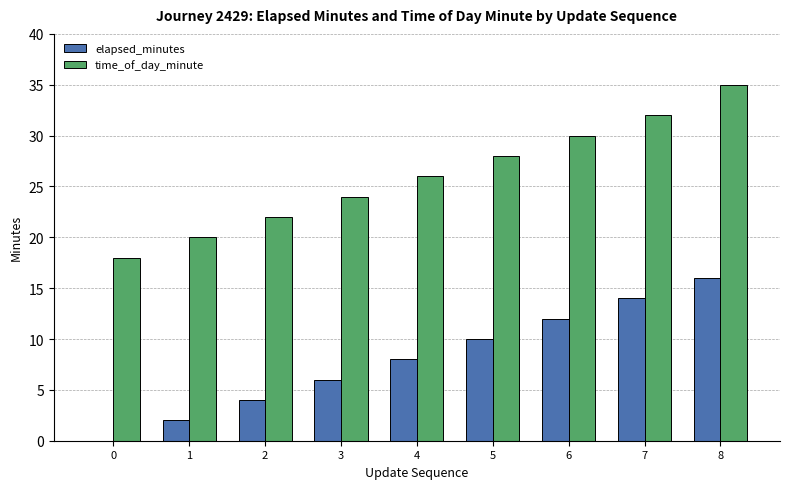

What is the sum of the time_of_day_minute values at 3 and 1?

44